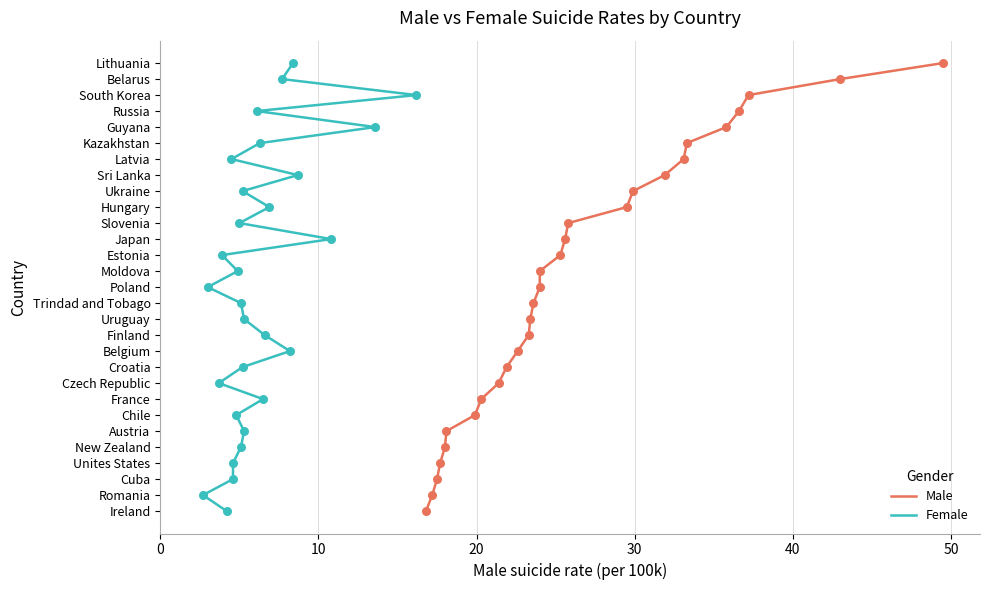

What are all the series names shown in the legend?

Male, Female